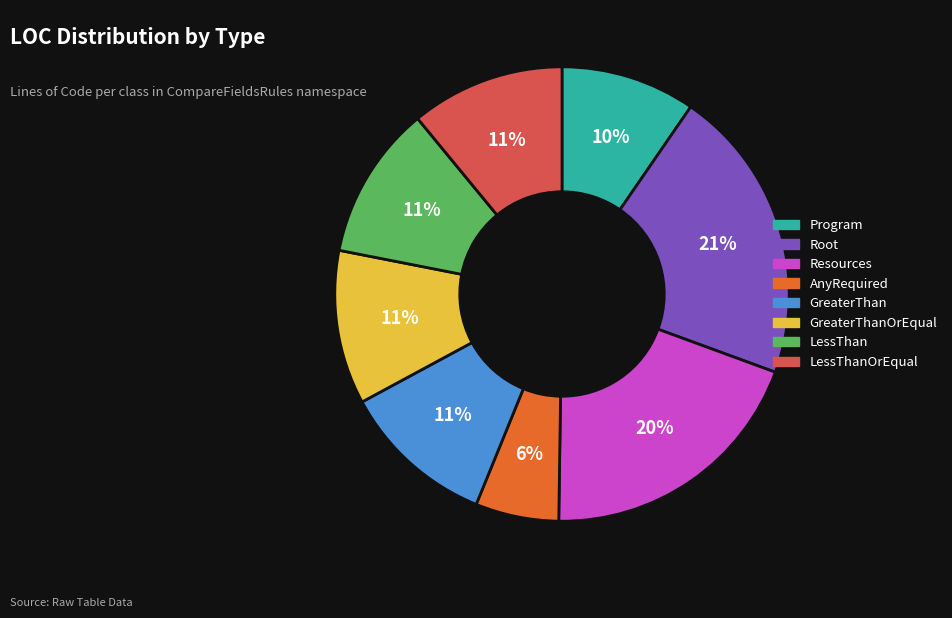

Is it true that Resources is 35% of the pie?

False